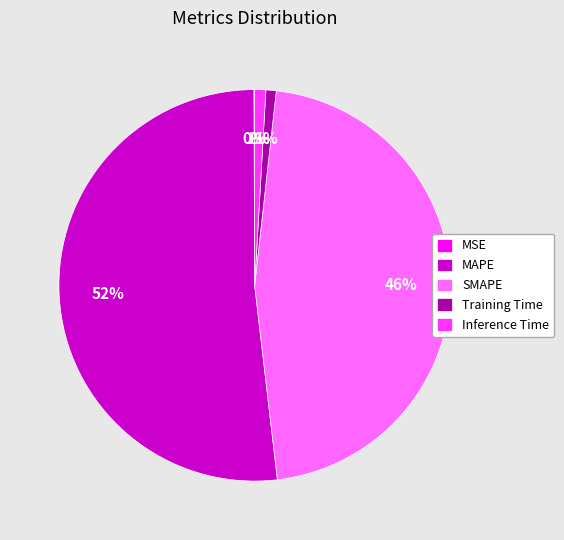

True or false: Training Time accounts for 1% of the total.

True